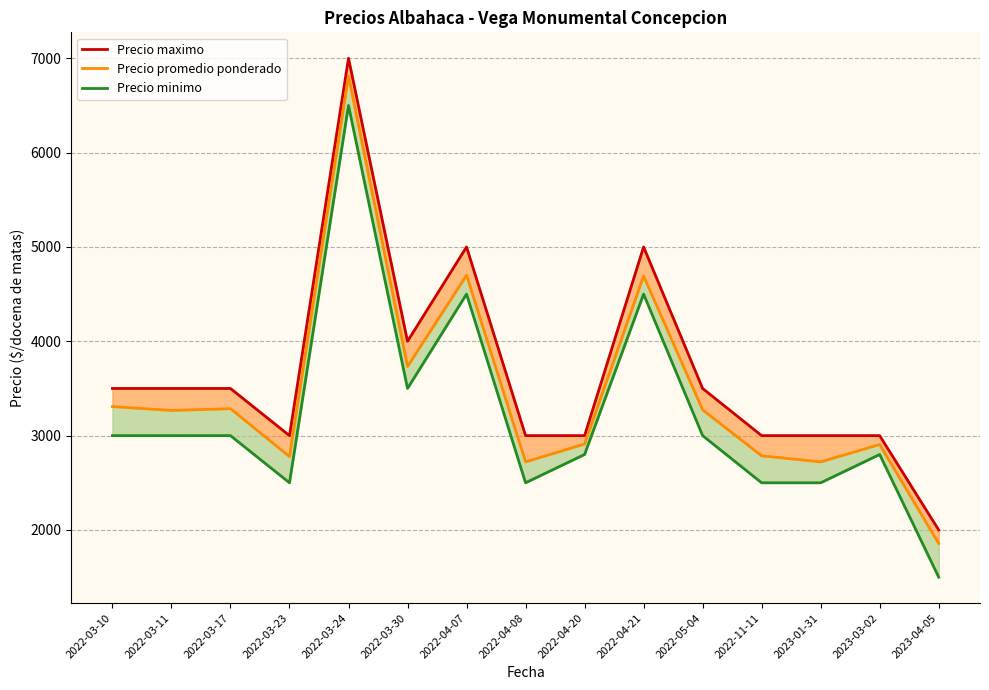

What are all the series names shown in the legend?

Precio maximo, Precio promedio ponderado, Precio minimo